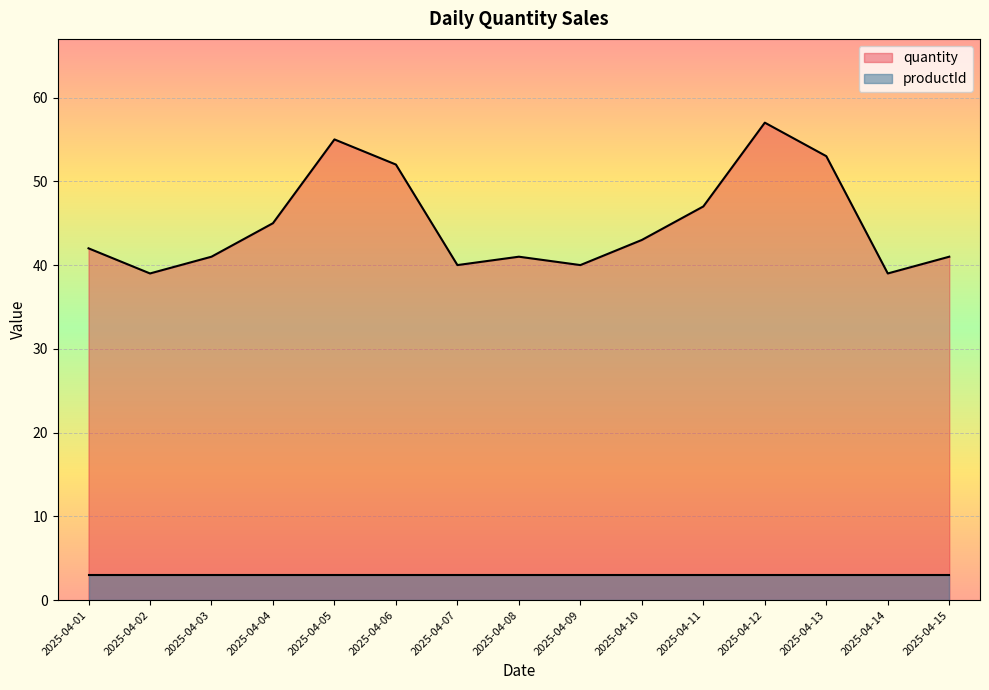

Is it true that the value at 2025-04-14 is 39?

True